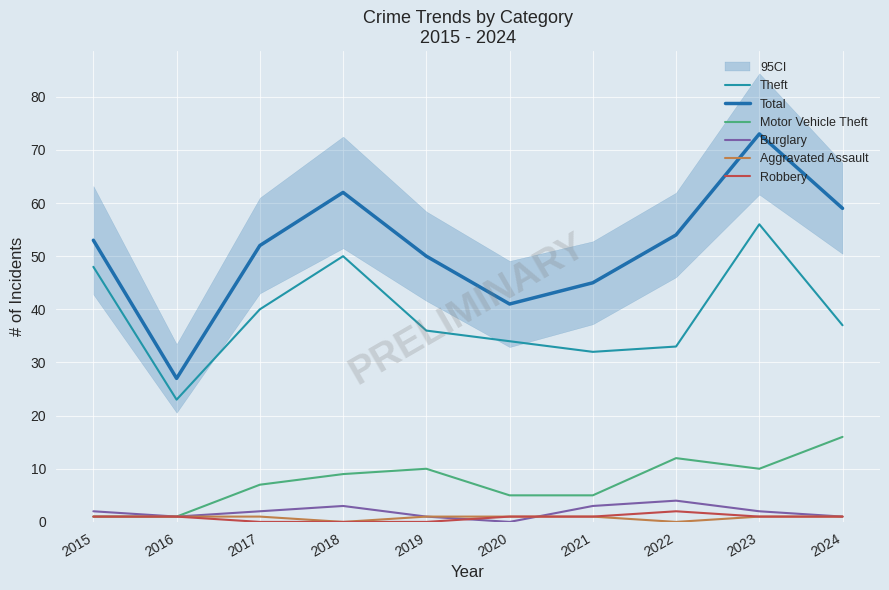

The value of Total at 2021 is 45. True or false?

True